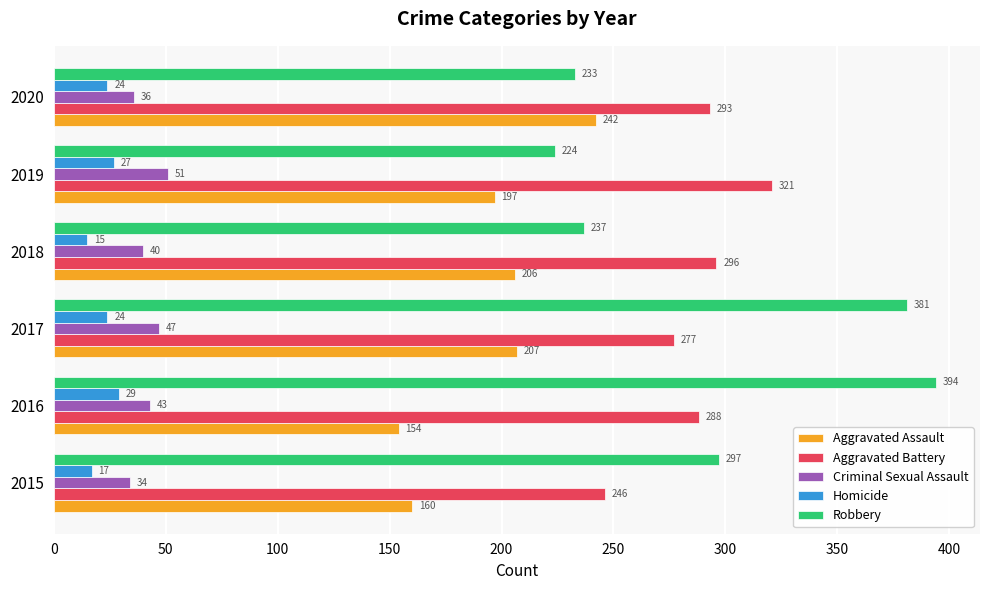

What is the sum of all Aggravated Assault values?

1166